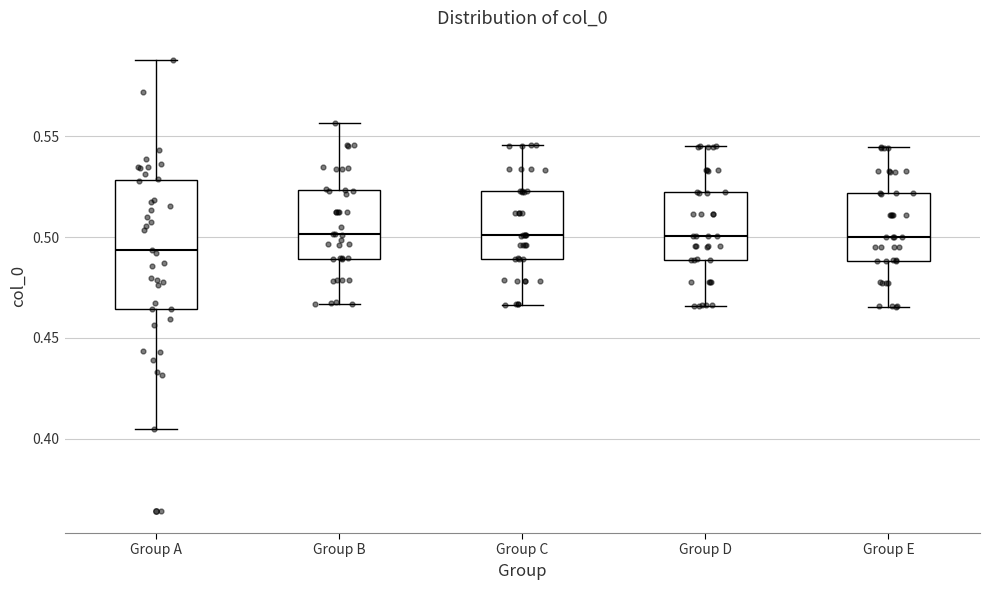

Reading left to right, read every box against the y-axis: the position of its median line, the range the box covers, and the ends of its whiskers. The values are not printed on the chart, so give them approximately, as read against the axis.

Group A: median 0.495, box 0.465 to 0.530, whiskers 0.405 to 0.590
Group B: median 0.500, box 0.490 to 0.525, whiskers 0.465 to 0.555
Group C: median 0.500, box 0.490 to 0.525, whiskers 0.465 to 0.545
Group D: median 0.500, box 0.490 to 0.520, whiskers 0.465 to 0.545
Group E: median 0.500, box 0.490 to 0.520, whiskers 0.465 to 0.545